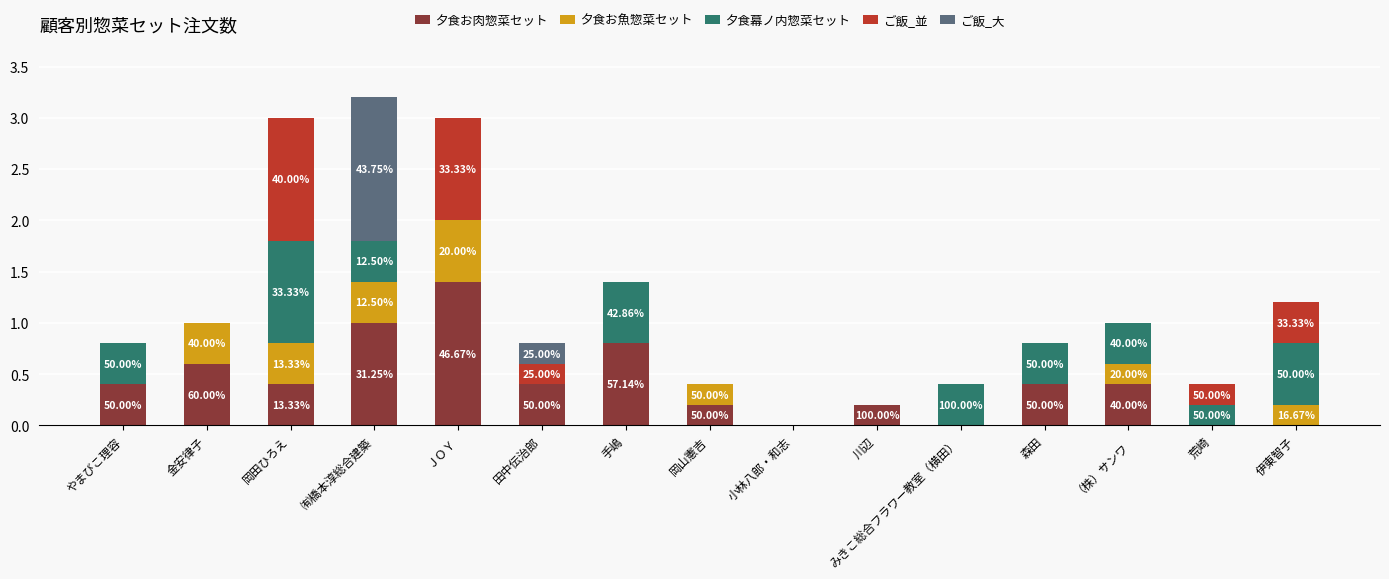

At which label does 夕食お肉惣菜セット reach its peak?

ＪＯＹ